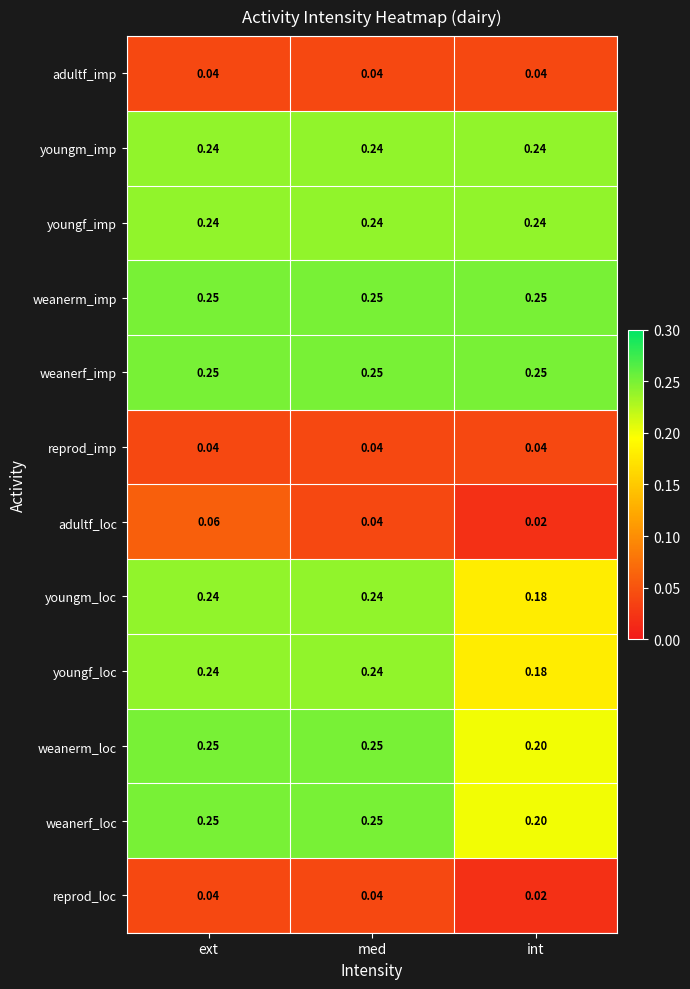

Which series changed the most between ext and med?

adultf_loc